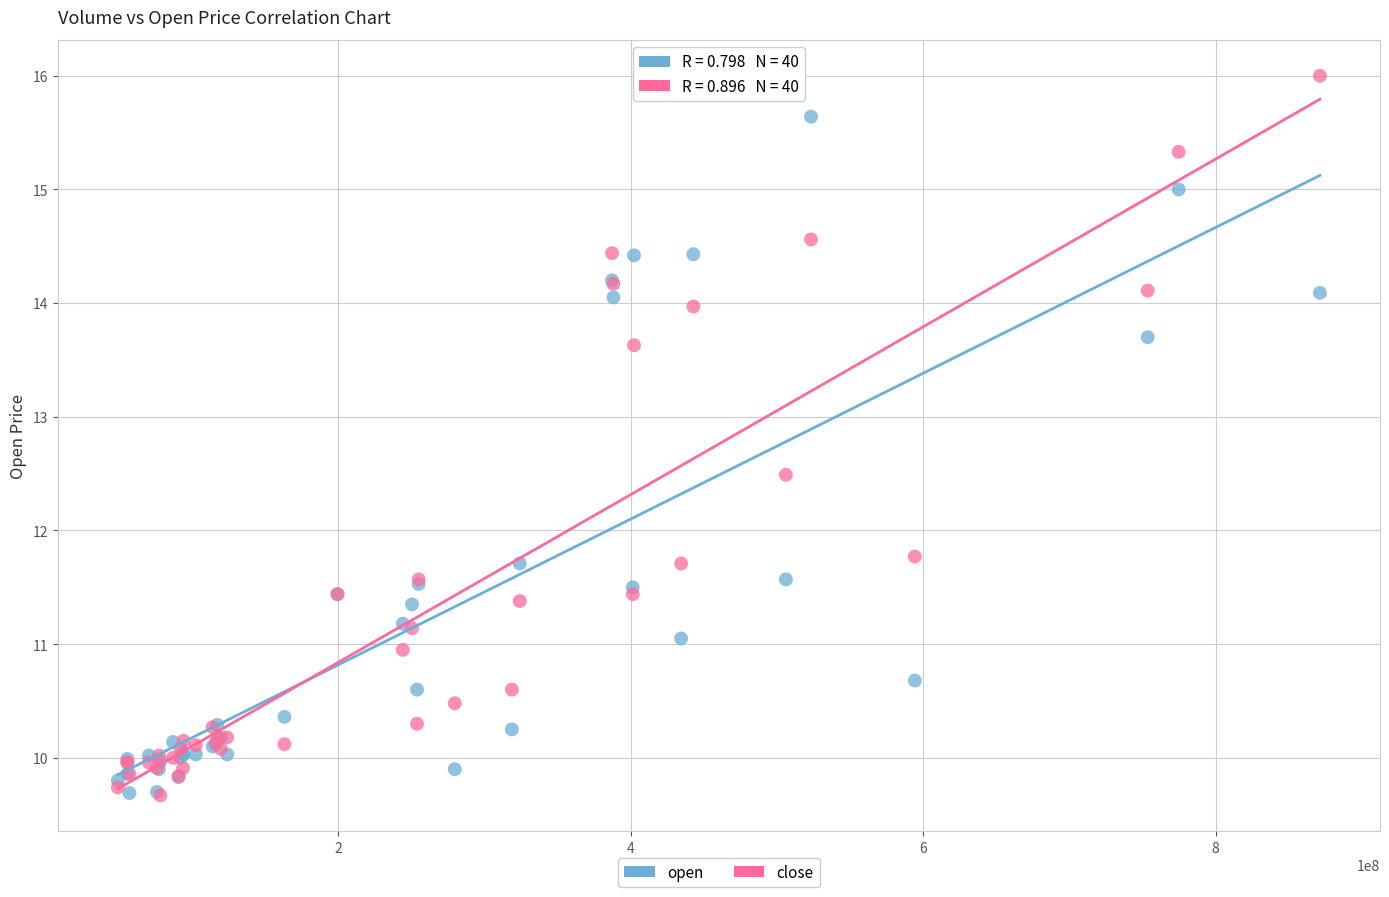

Which series reaches the maximum Y coordinate?

close